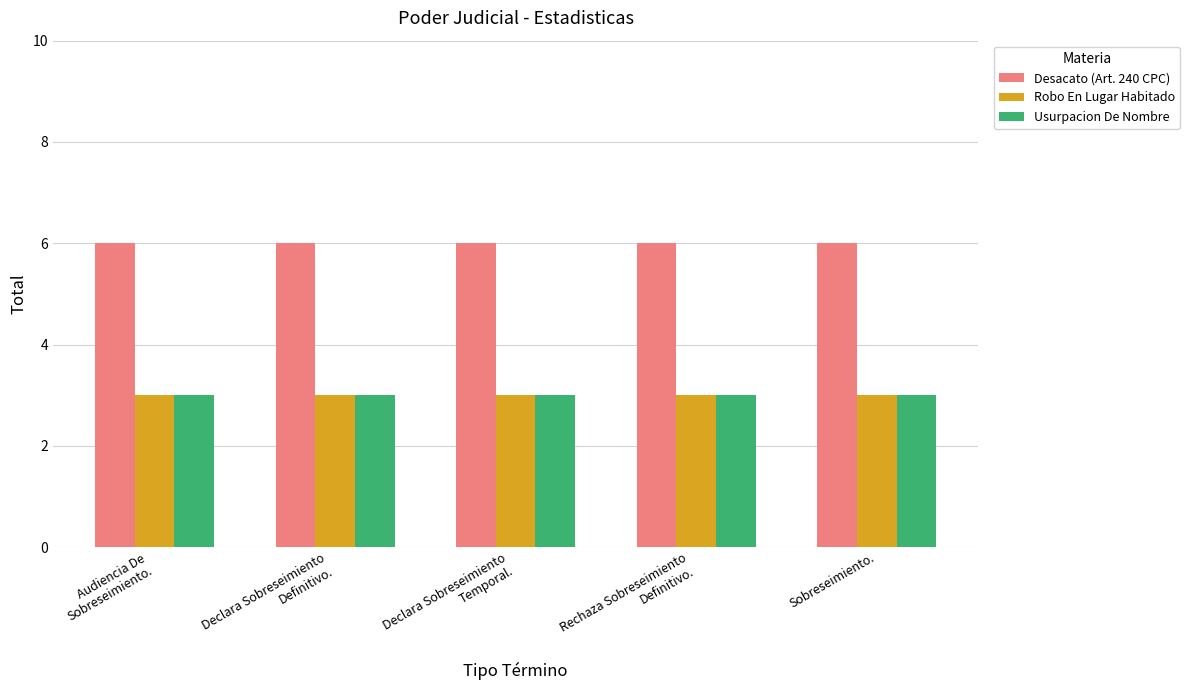

True or false: Robo En Lugar Habitado has a value of 3 at Declara Sobreseimiento
Definitivo..

True